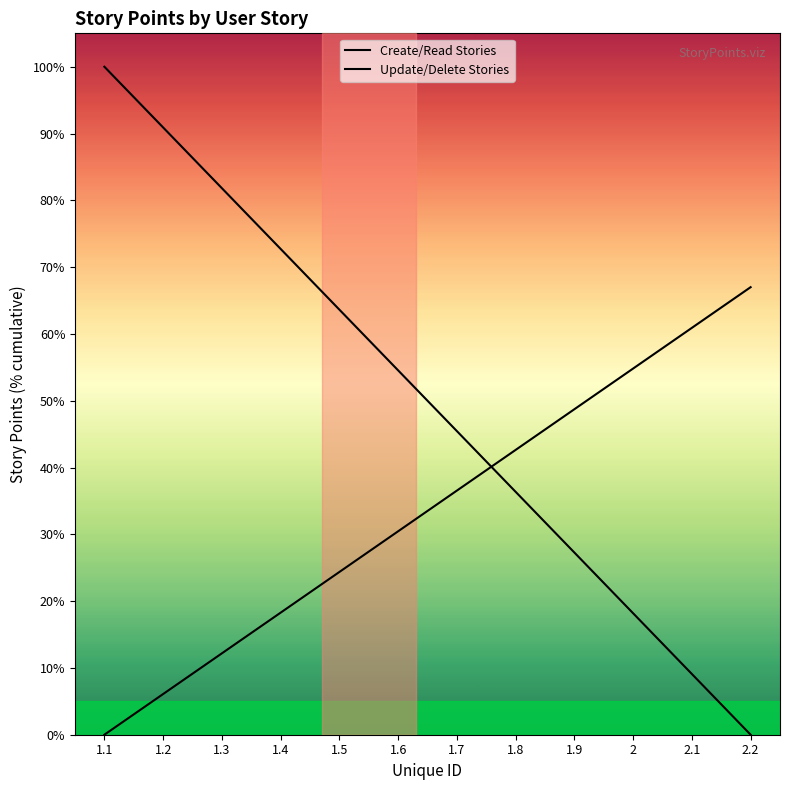

Where do Create/Read Stories and Update/Delete Stories first cross each other?

1.7 and 1.8